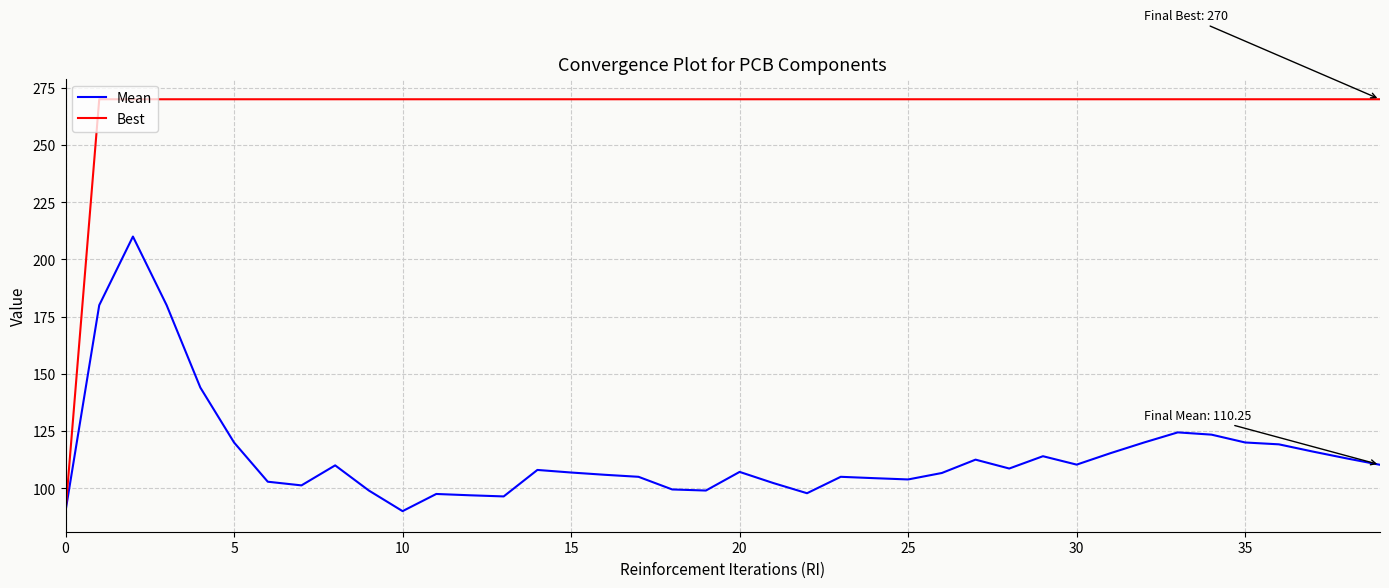

List the series in order of their overall mean, highest first.

Best, Mean